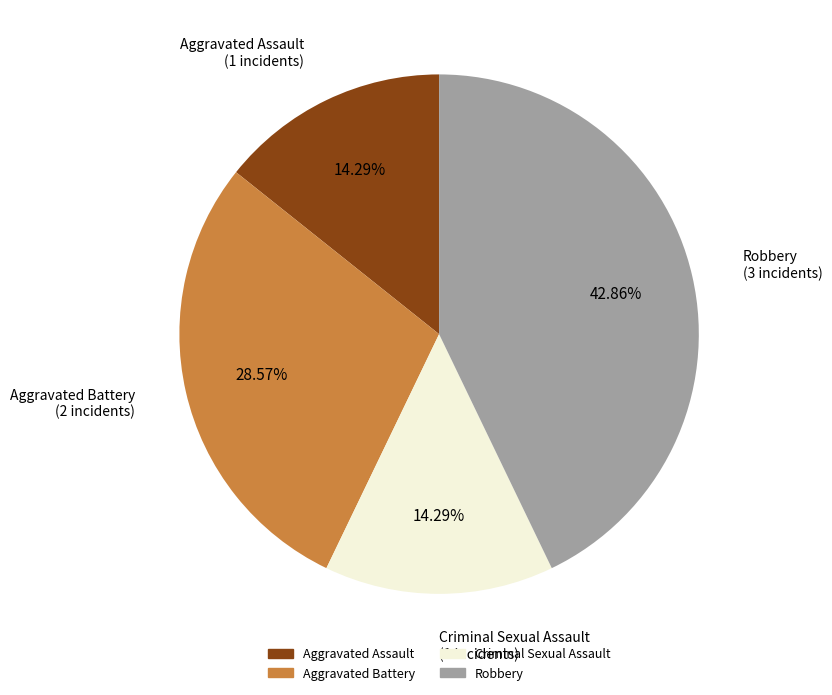

Which category has the biggest portion of the pie?

Robbery